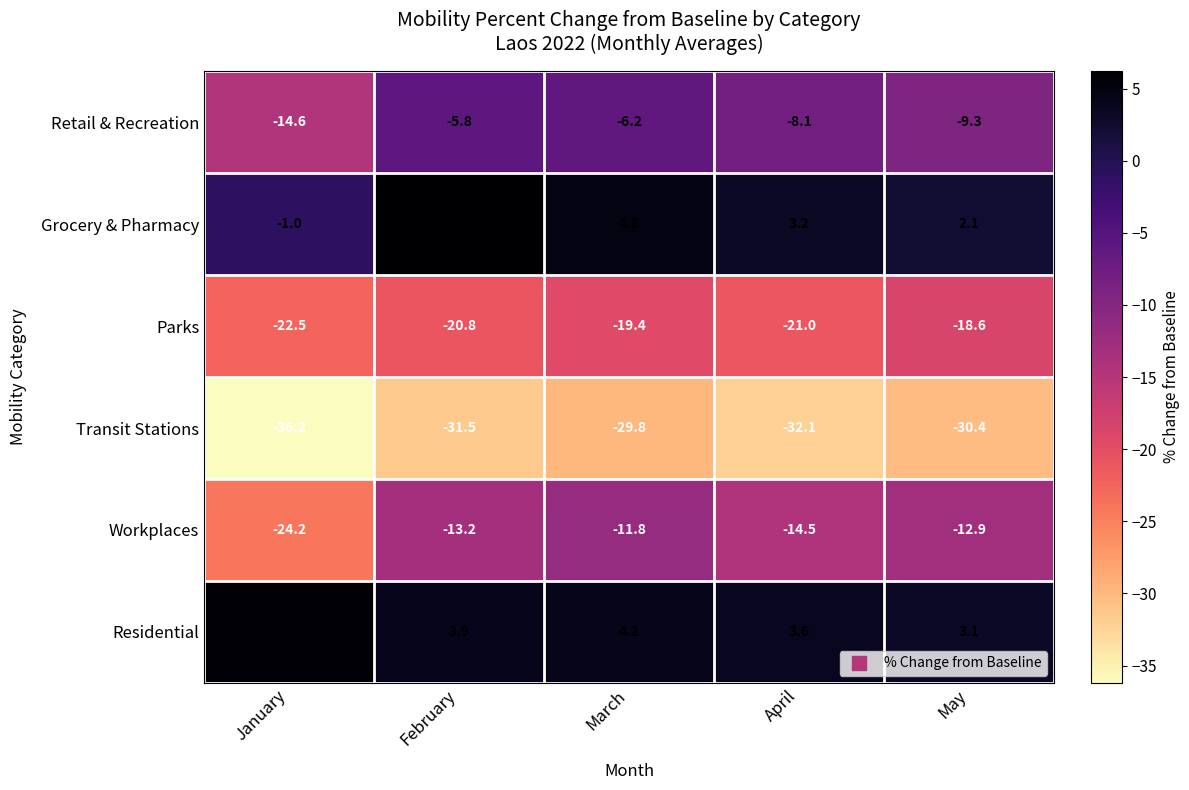

Which series has the largest total across all categories?

Residential